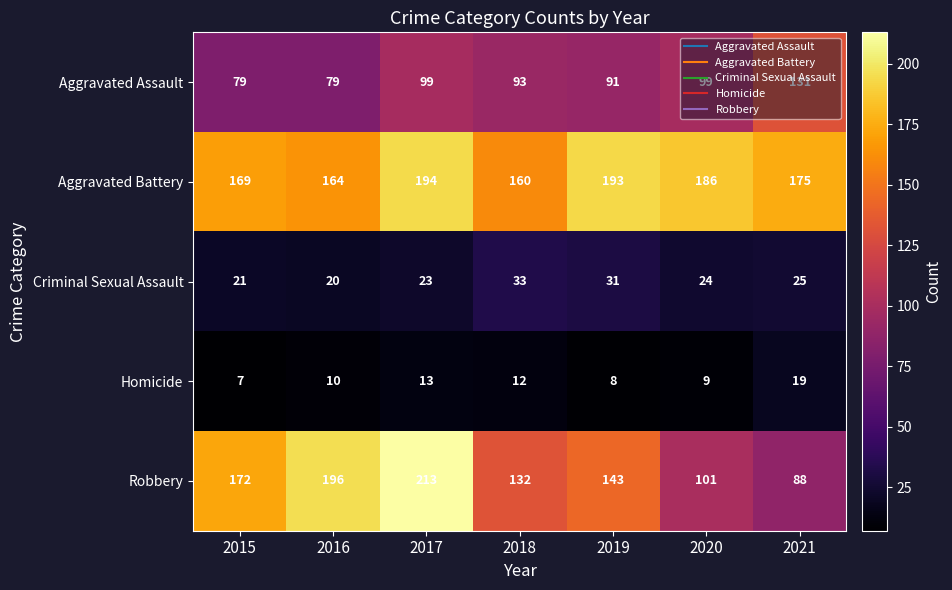

Which series has the widest spread of values?

Robbery